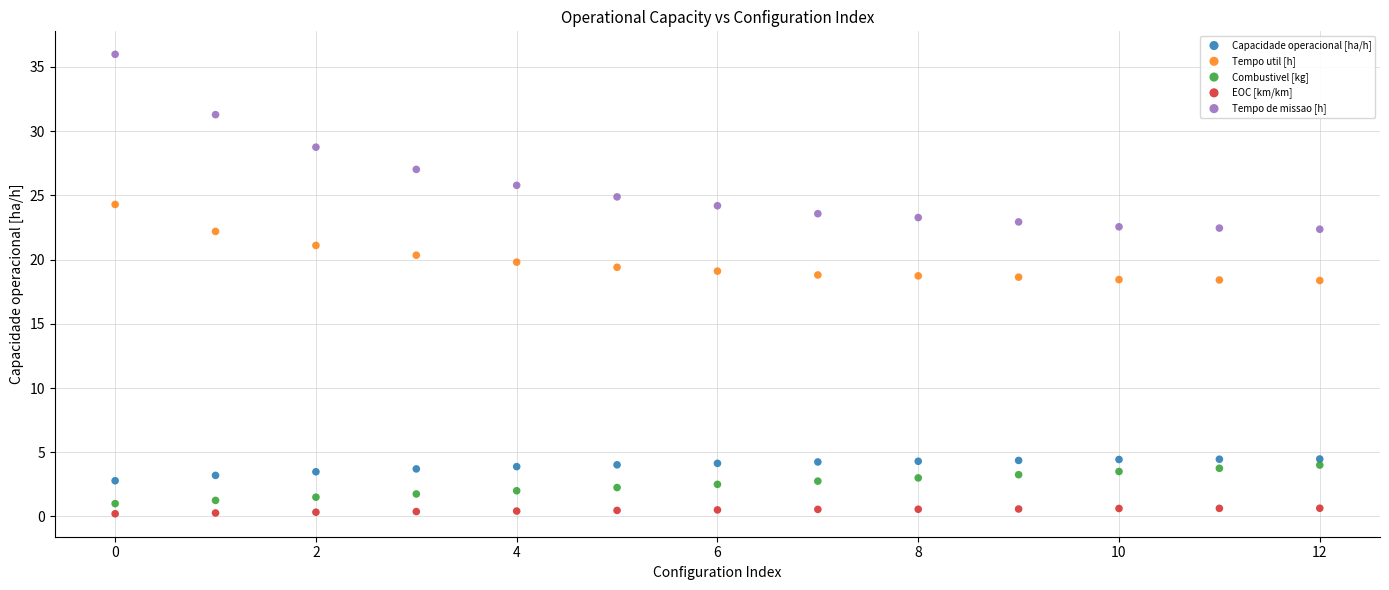

Which series has the largest Y range (max minus min)?

Tempo de missao [h]